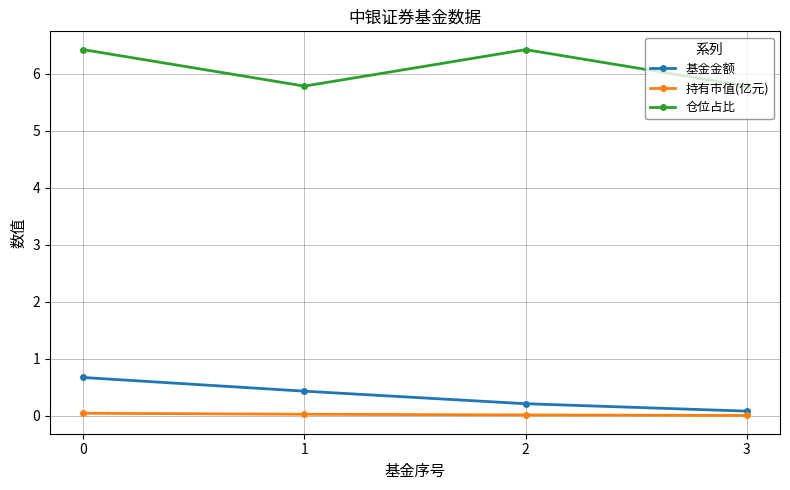

What is the sum of all 仓位占比 values?

24.4